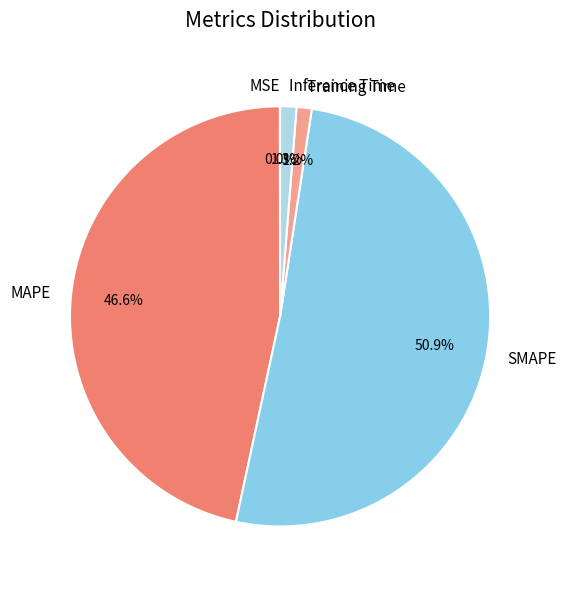

Is there a majority slice in this chart?

Yes